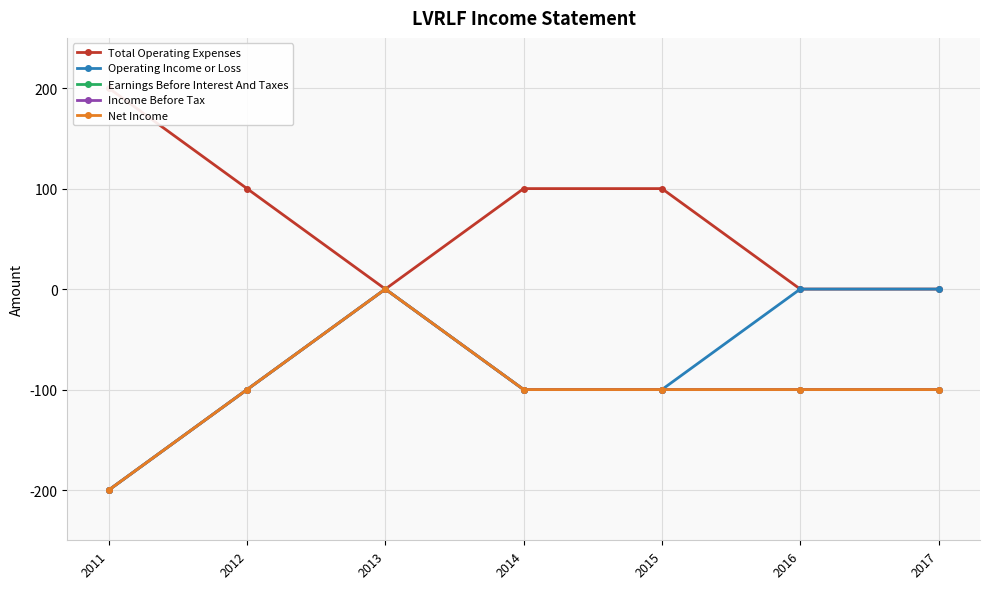

Is it true that Total Operating Expenses equals 100 at 2012?

True